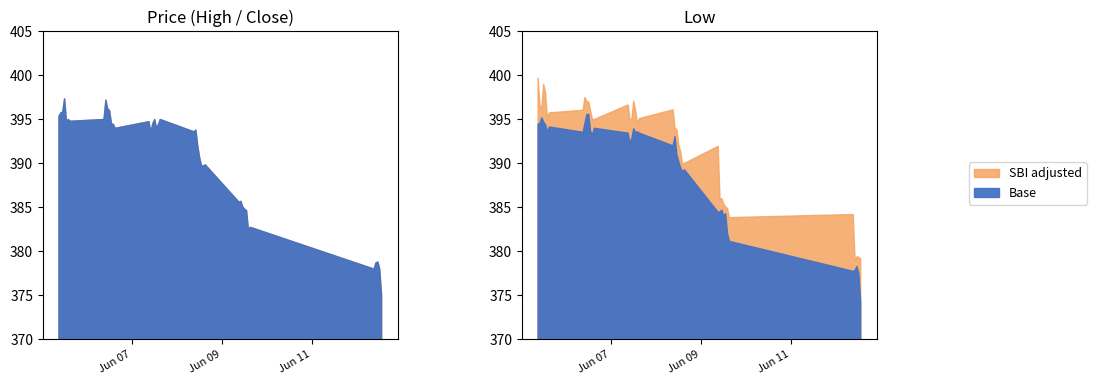

Where does the High series first go above 395?

2023-06-05 09:15:00